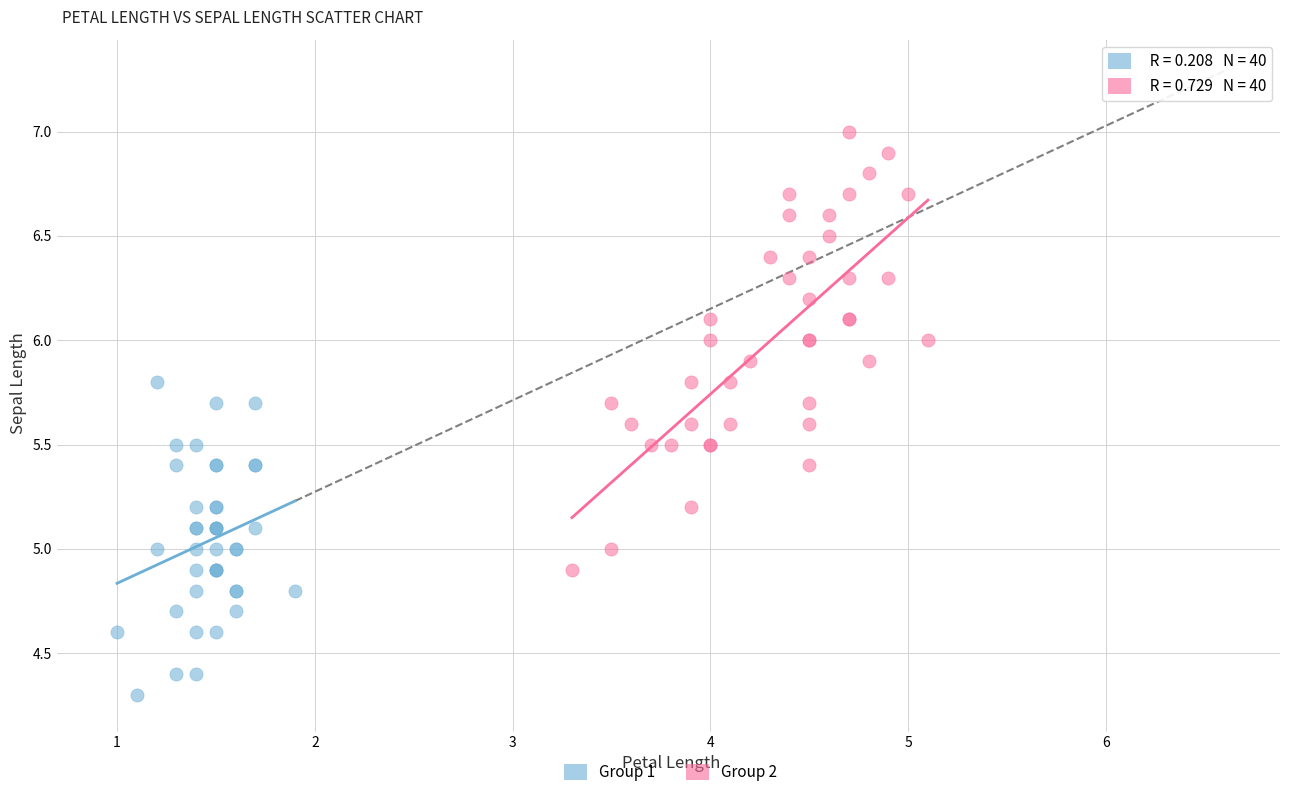

Which series has the widest spread of Y values?

Group 2